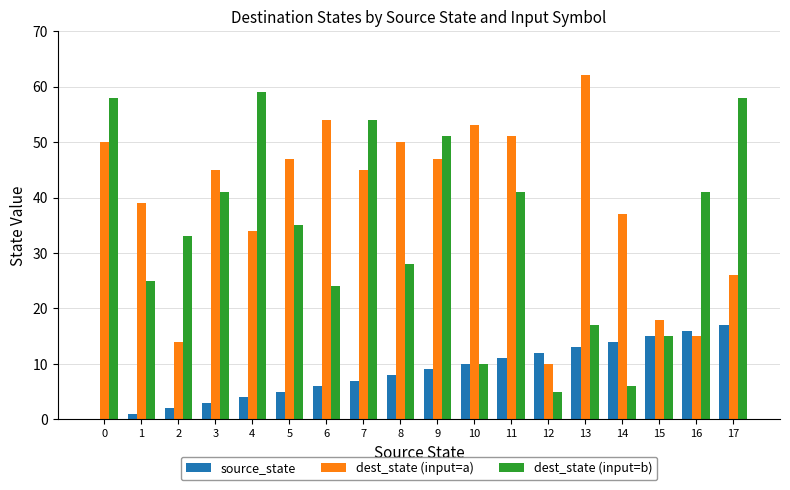

How many groups of bars are there?

18